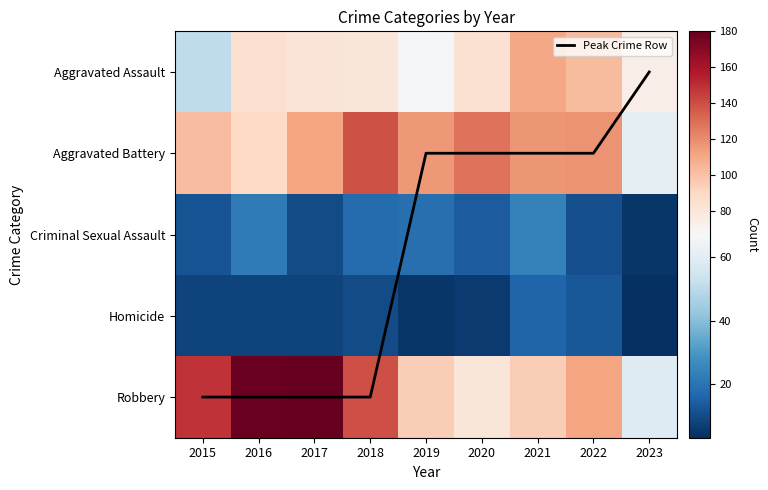

What is the difference between the second highest and minimum values in the Criminal Sexual Assault series?

17